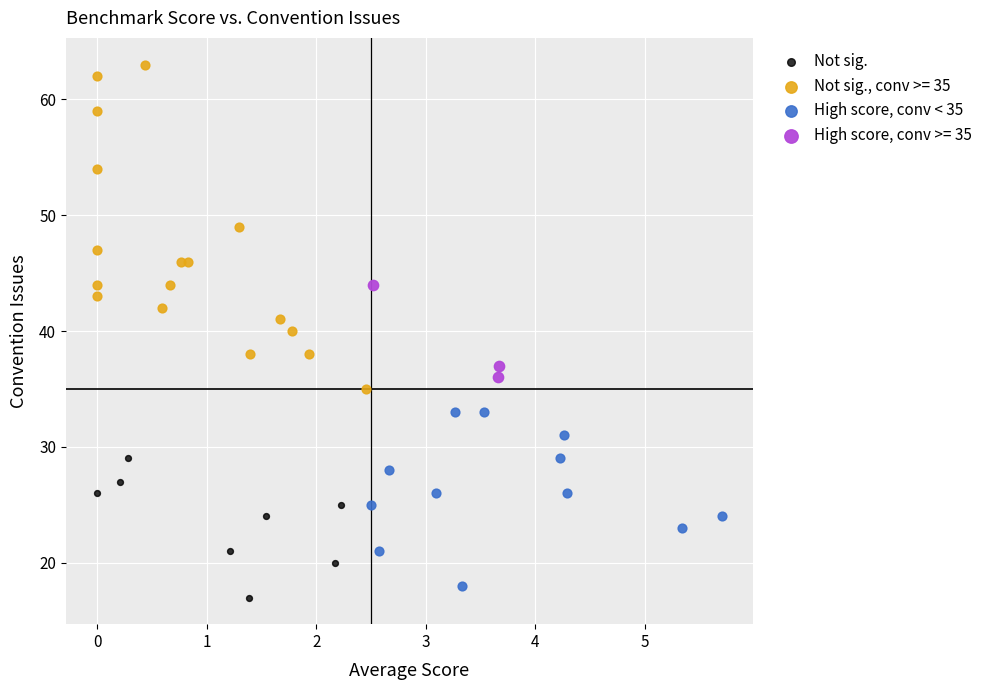

Which series contains the highest Y value?

Not sig., conv >= 35